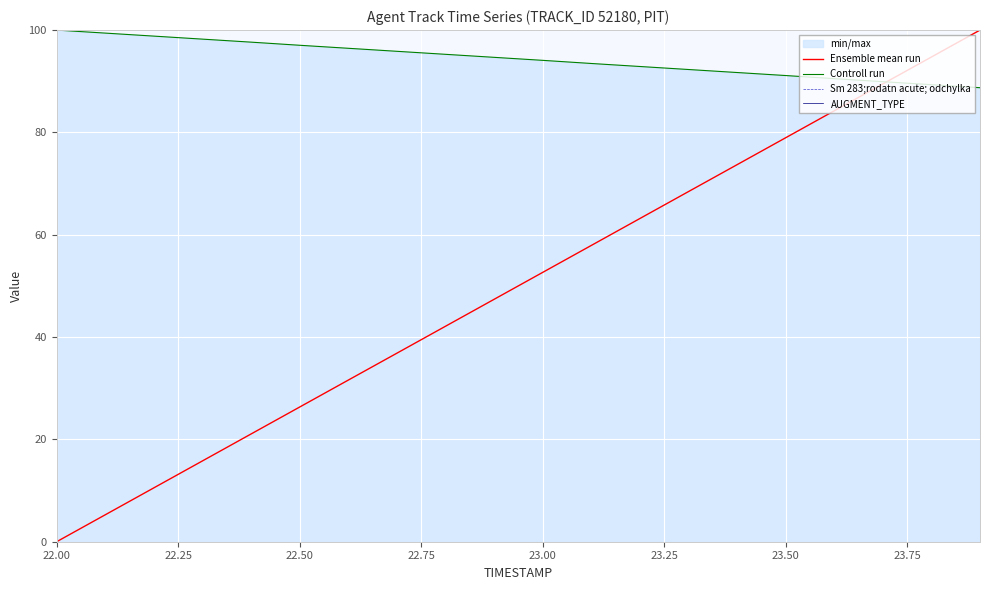

True or false: Controll run and AUGMENT_TYPE cross at least once.

False